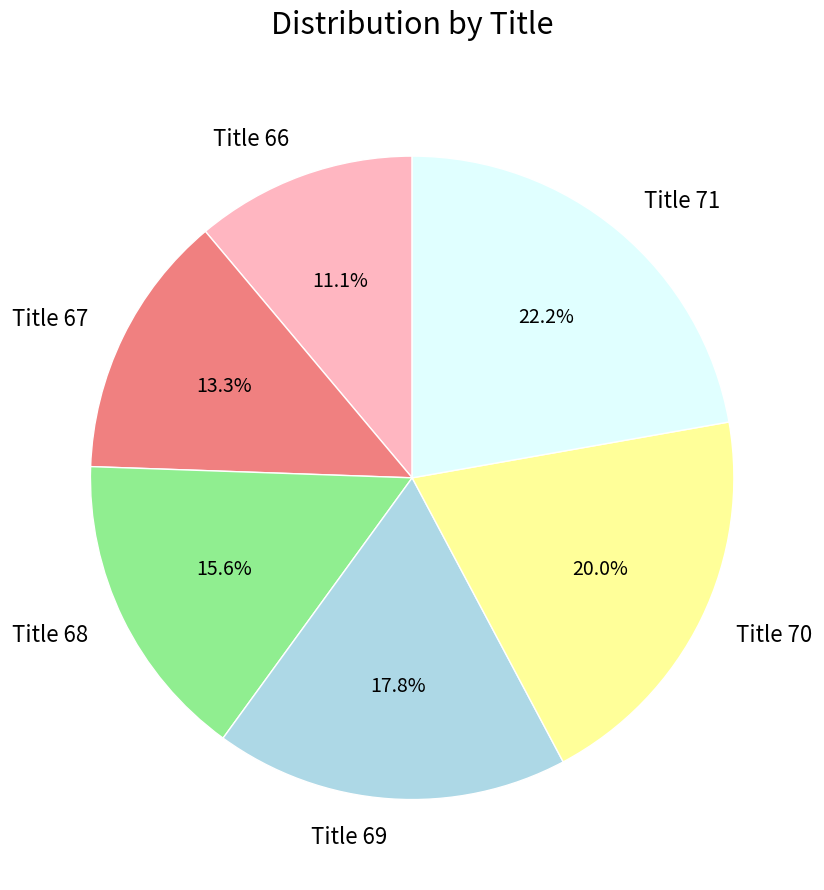

Count the number of slices in the pie.

6